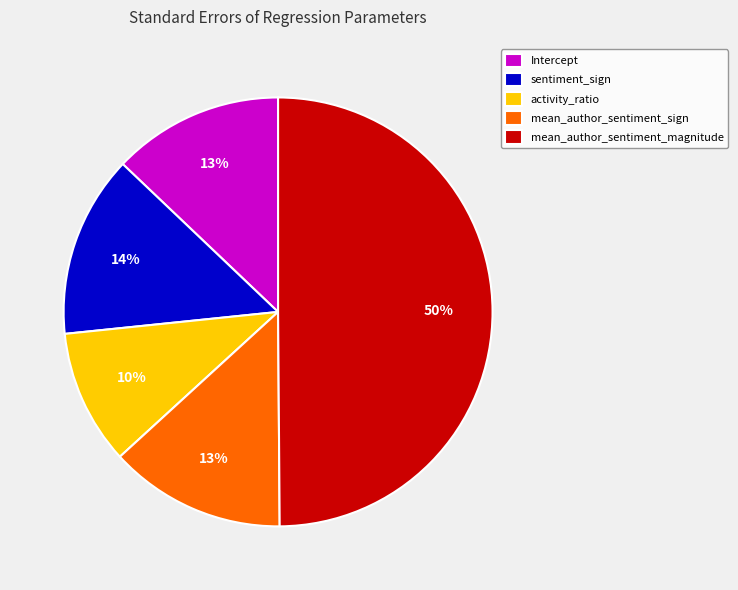

Which slice is the largest?

mean_author_sentiment_magnitude